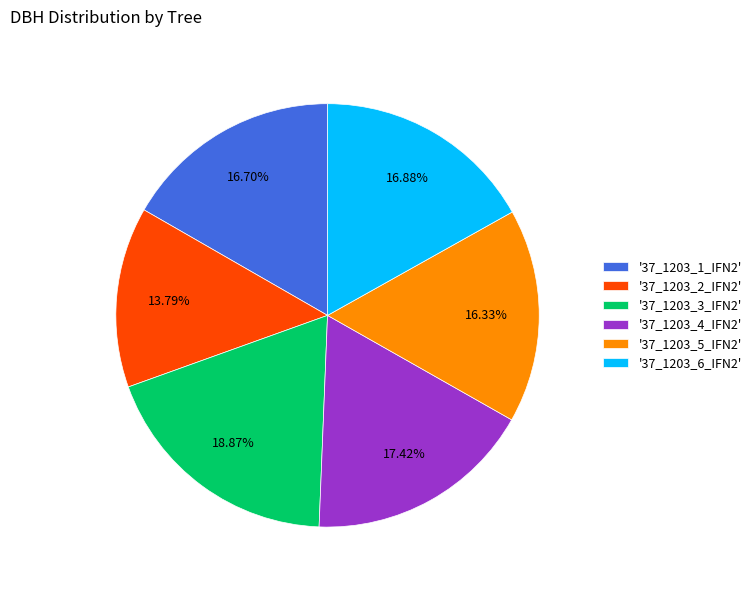

What is the ratio of the value at '37_1203_5_IFN2' to the value at '37_1203_2_IFN2'?

1.2